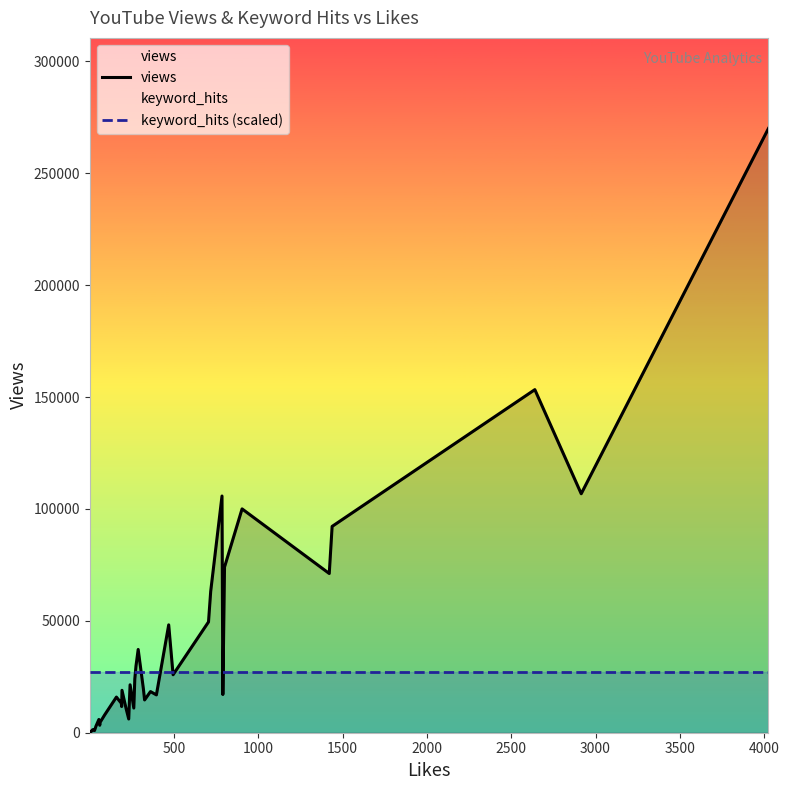

What is the lowest value of the keyword_hits (scaled) series?

26998.3